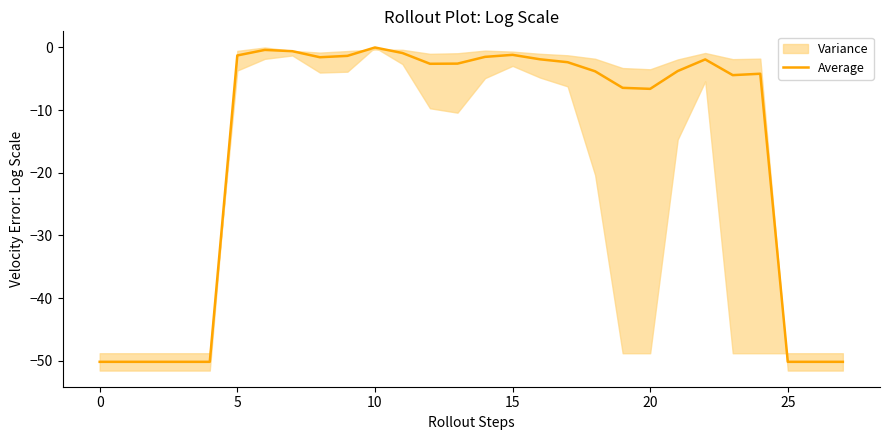

What is the difference between the second highest and second lowest values?

49.8